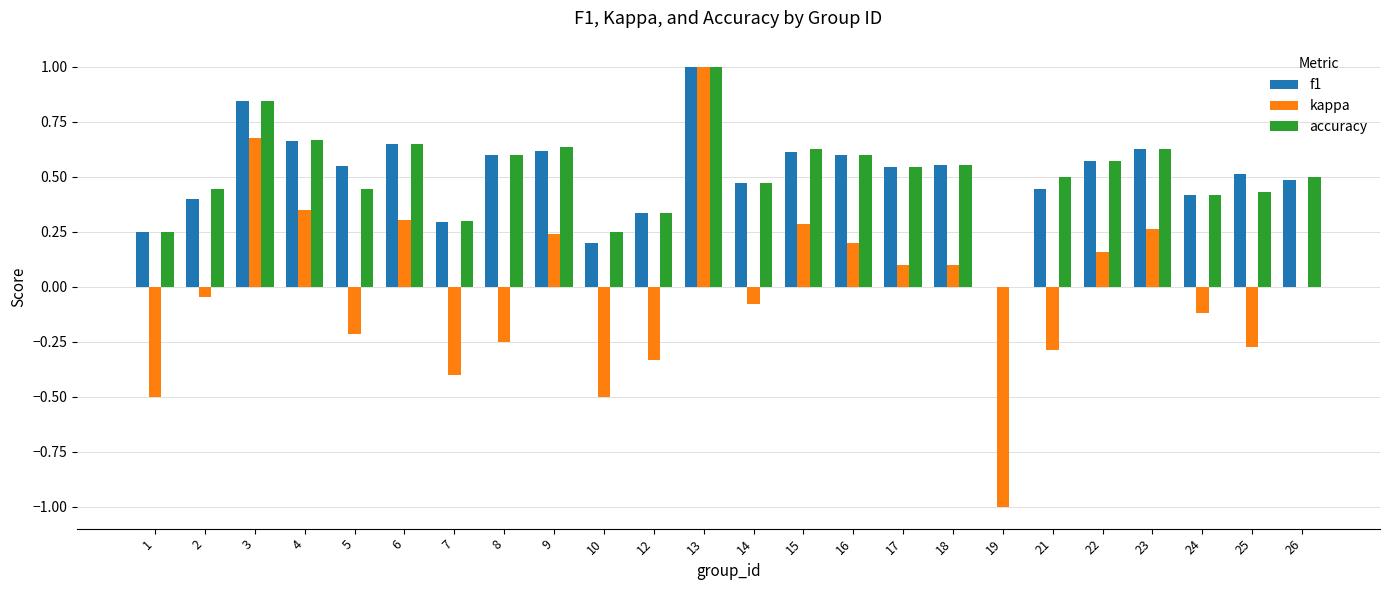

Is the value of kappa at 21 greater than the value of accuracy at 9?

No